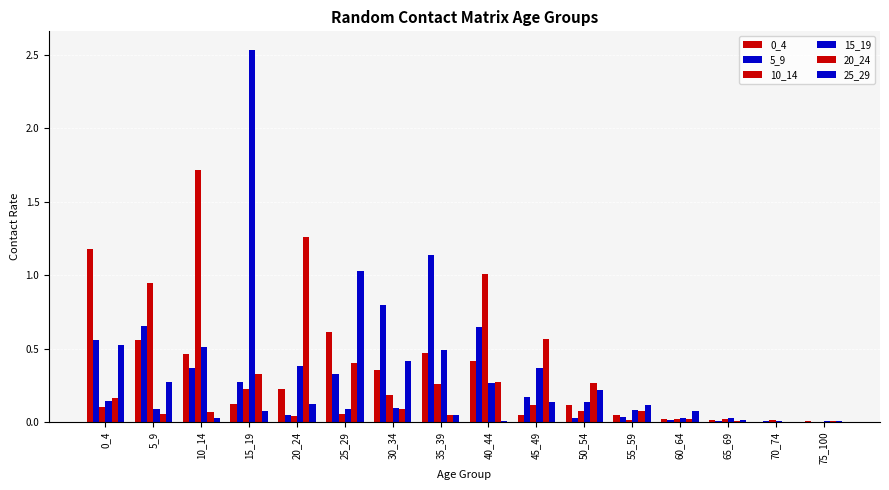

How many series are shown in this chart?

6